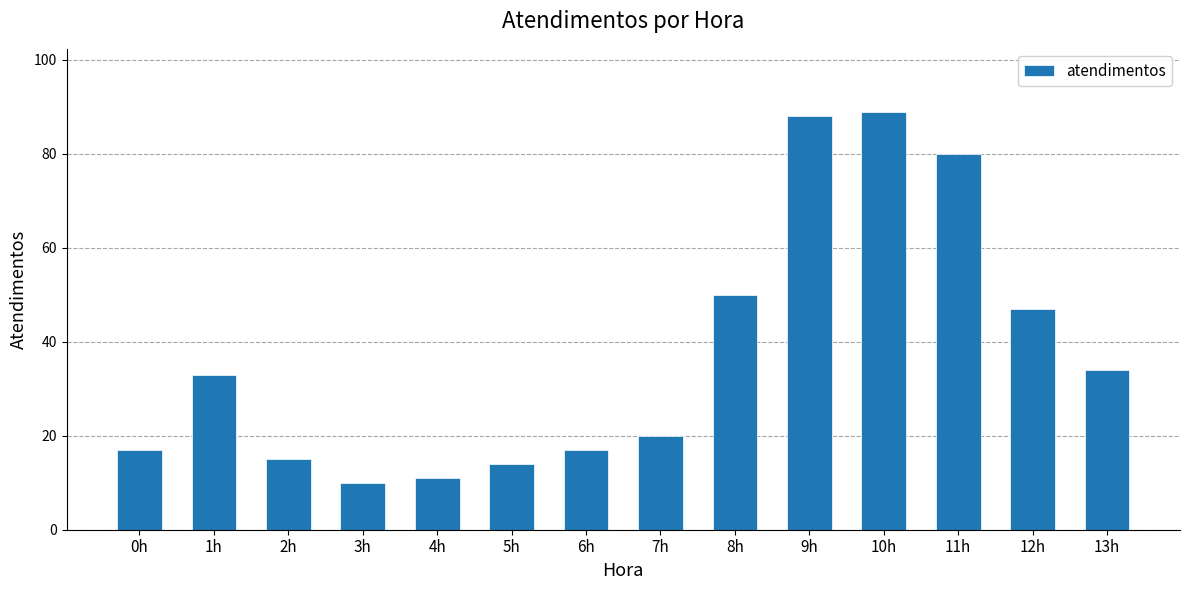

What is the change in value from 4h to 8h?

+39